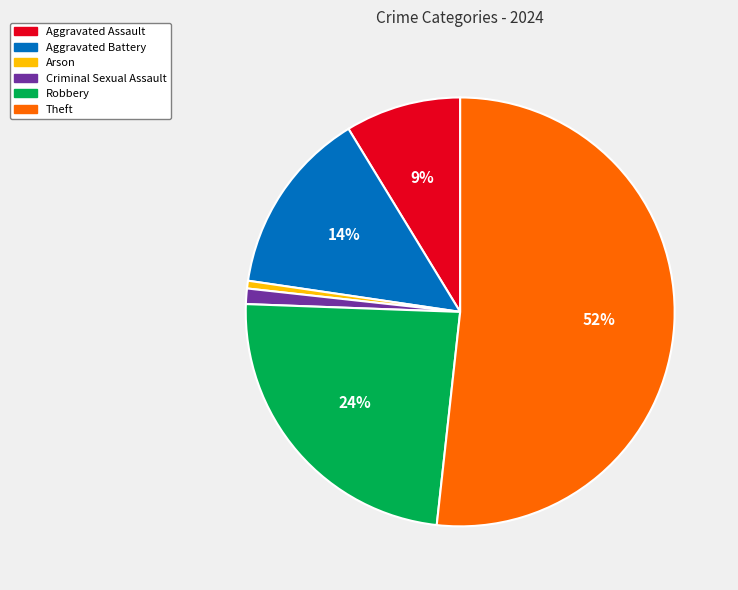

Count the number of slices in the pie.

6